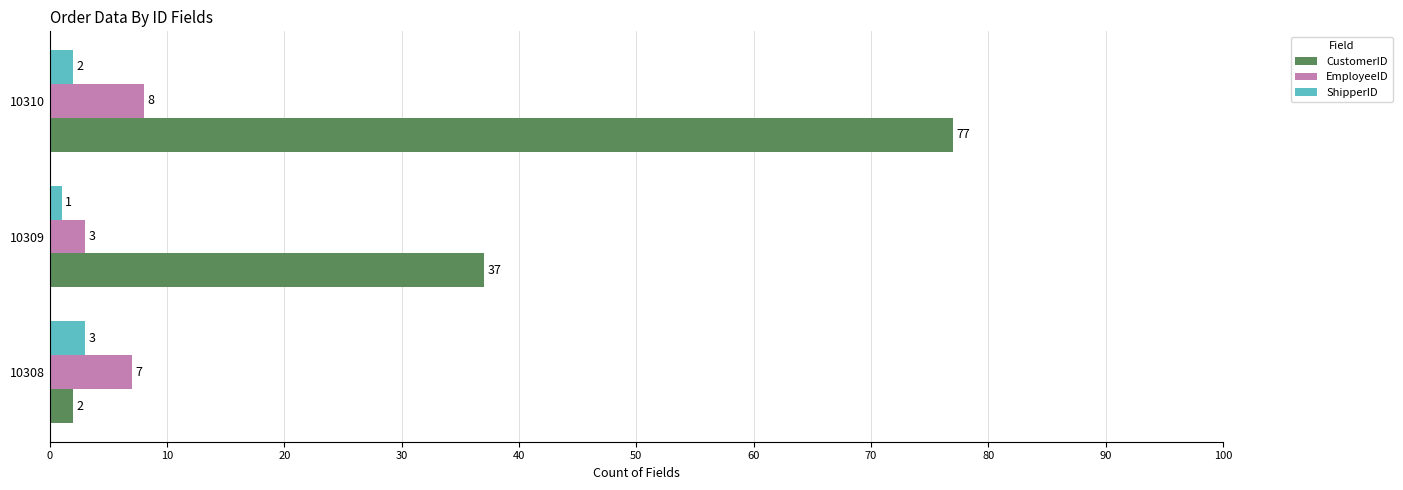

The value of EmployeeID at 10308 is 7. True or false?

True